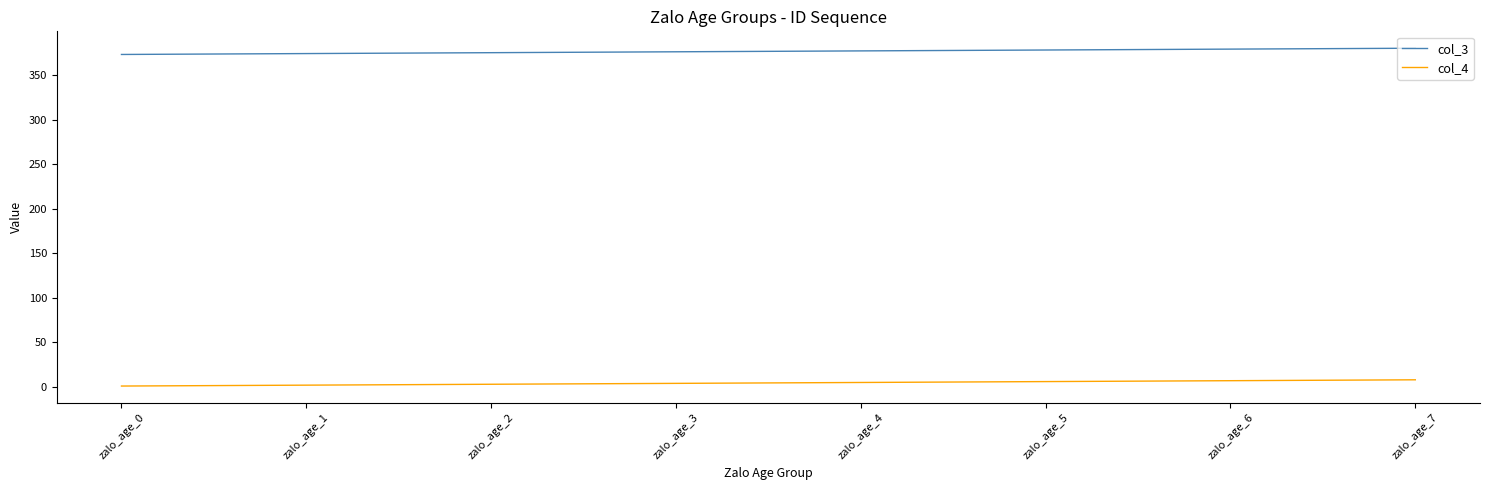

Count the col_3 values in the range 375 to 379.

5